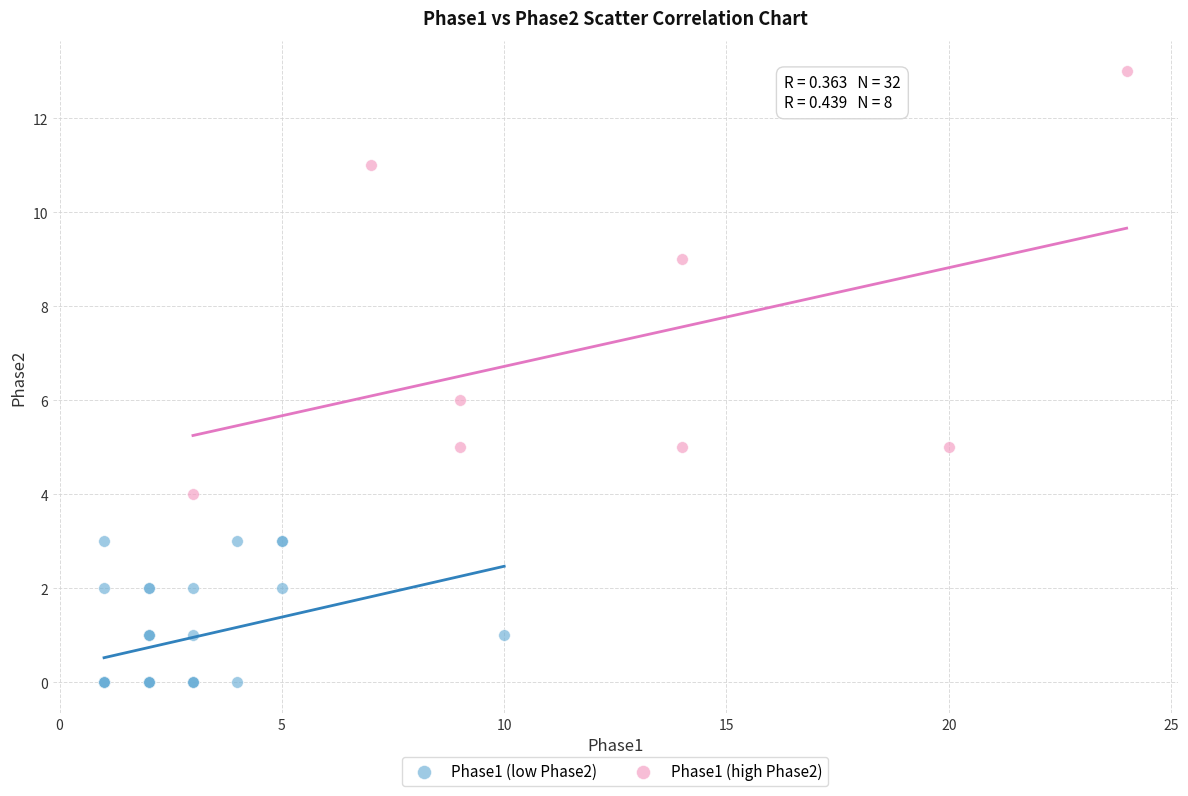

Which series contains the lowest Y value?

Phase1 (low Phase2)